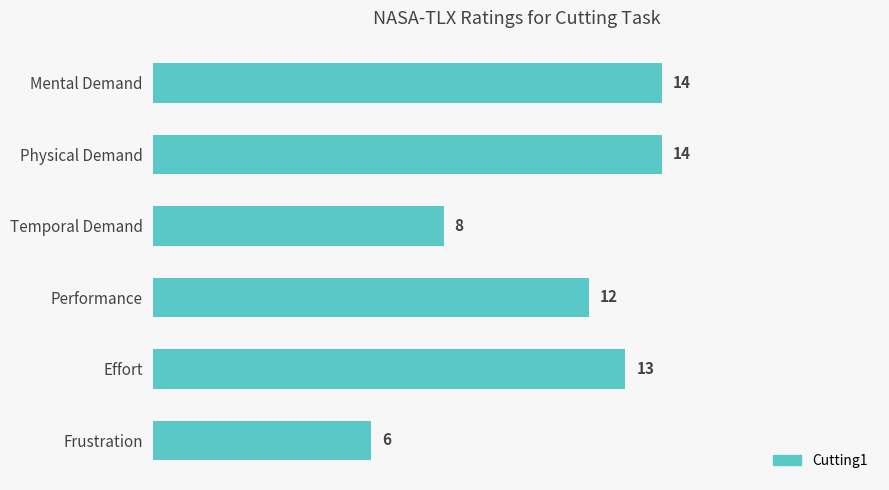

Reading top to bottom, list all the values displayed in this chart.

Mental Demand=14	Physical Demand=14	Temporal Demand=8	Performance=12	Effort=13	Frustration=6